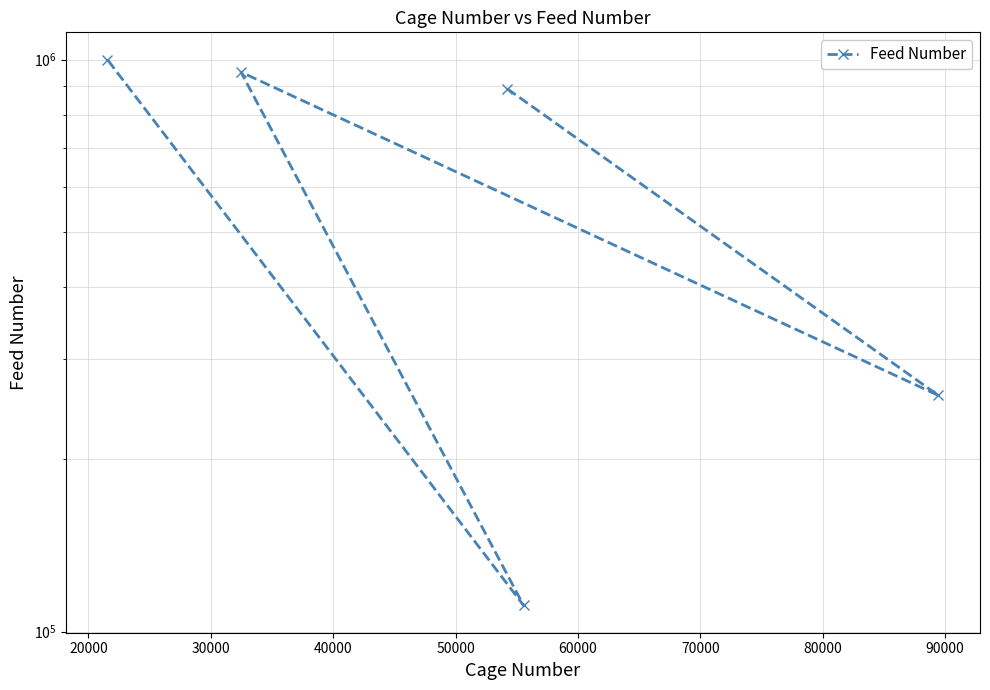

What is the smallest value displayed?

111112